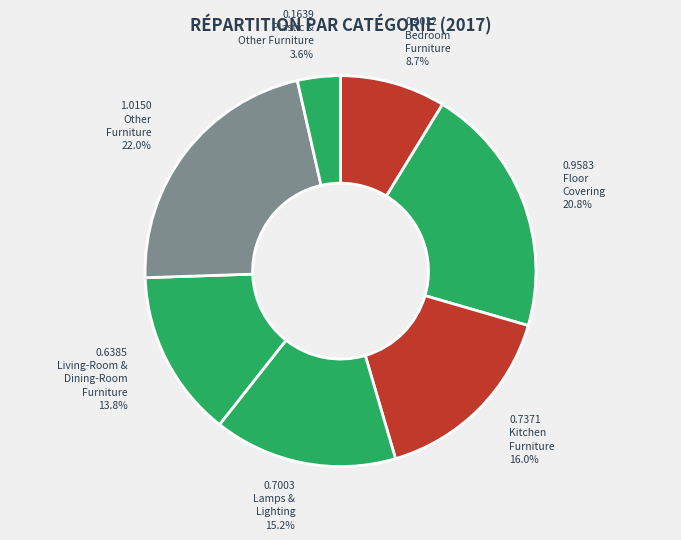

How many segments does this pie chart have?

7